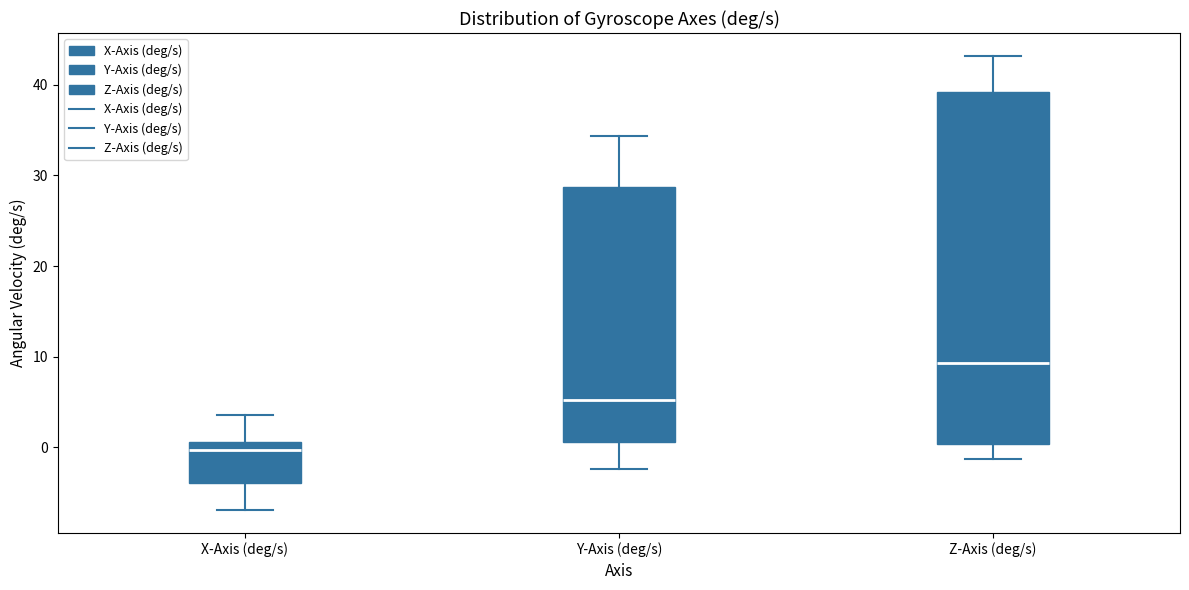

Reading left to right, read every box against the y-axis: the position of its median line, the range the box covers, and the ends of its whiskers. The values are not printed on the chart, so give them approximately, as read against the axis.

X-Axis (deg/s): median 0, box -4 to 1, whiskers -7 to 4
Y-Axis (deg/s): median 5, box 1 to 29, whiskers -2 to 34
Z-Axis (deg/s): median 9, box 0 to 39, whiskers -1 to 43